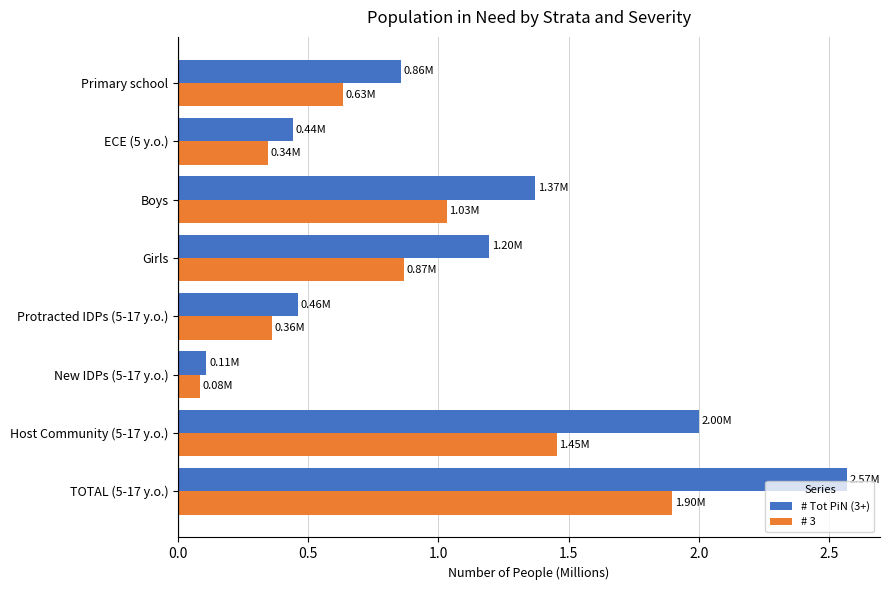

Rank the series by their maximum value, from highest to lowest.

# Tot PiN (3+), # 3